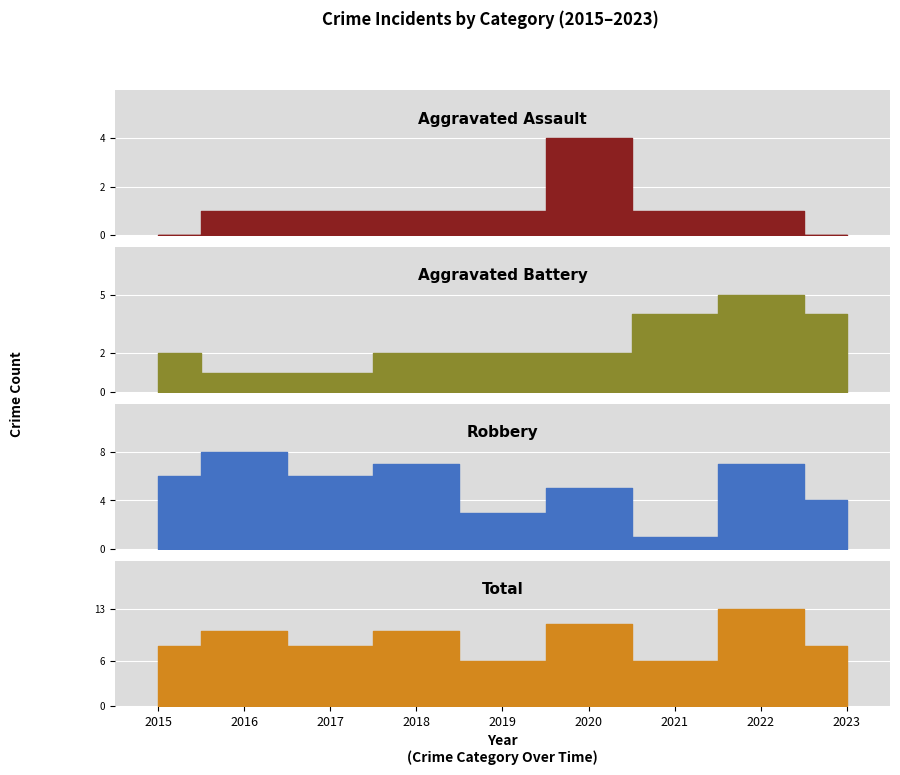

At which label does Total first exceed 8?

2016